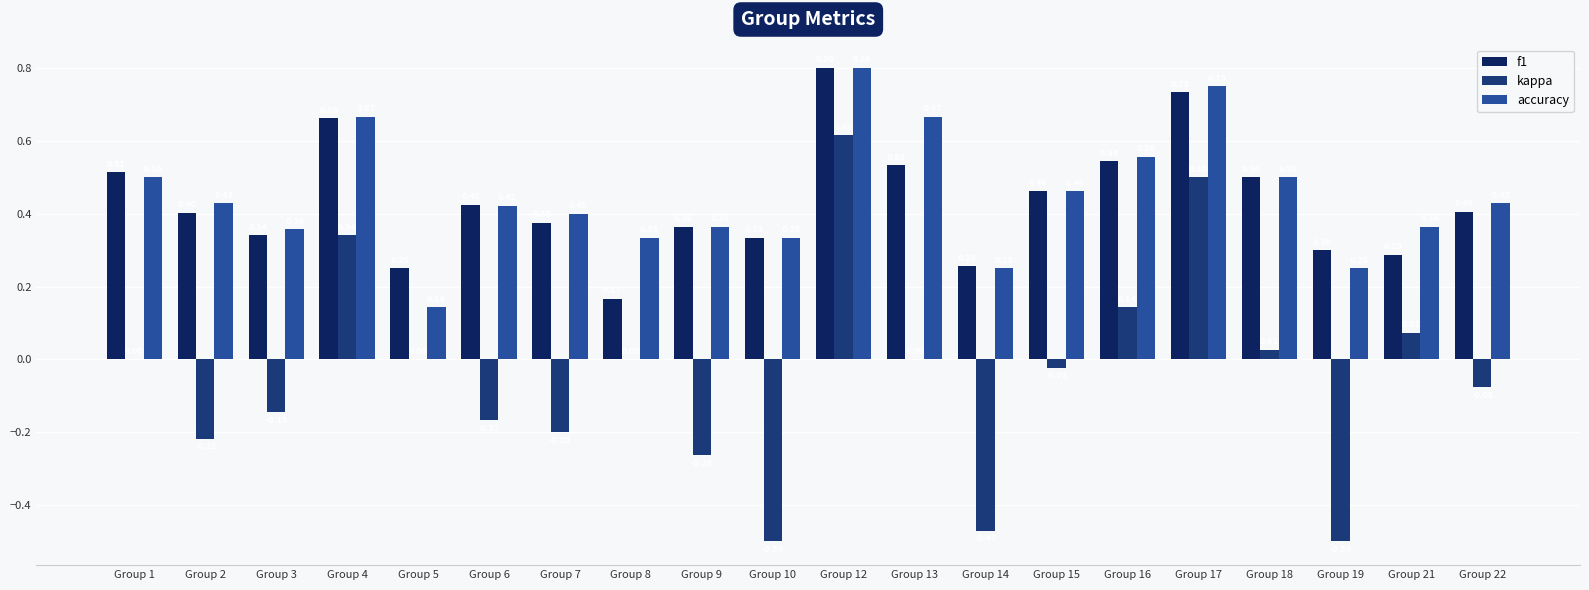

Is the value of kappa at Group 19 greater than the value of accuracy at Group 5?

No